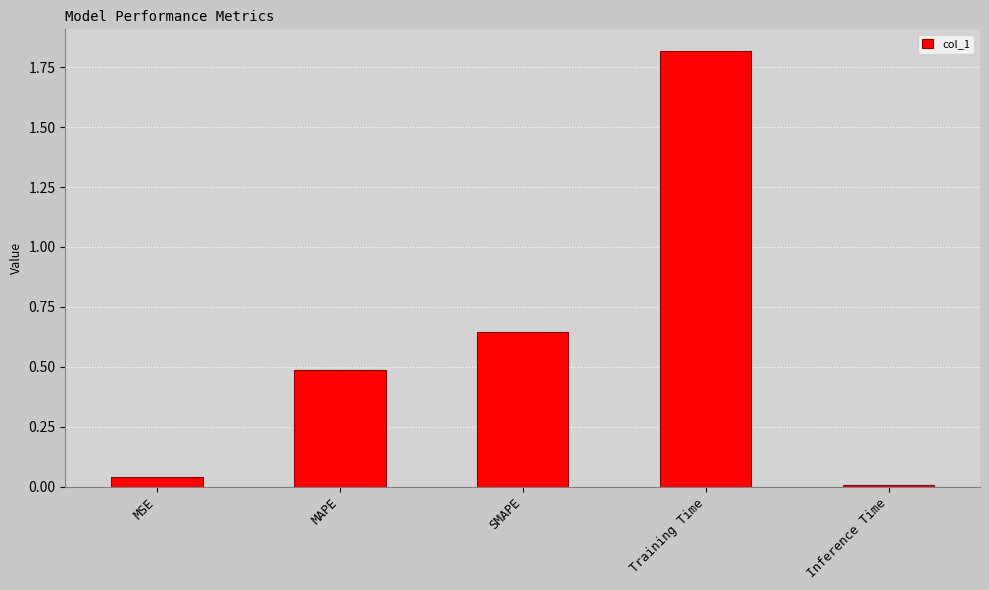

What is the difference between the maximum and minimum values?

1.8